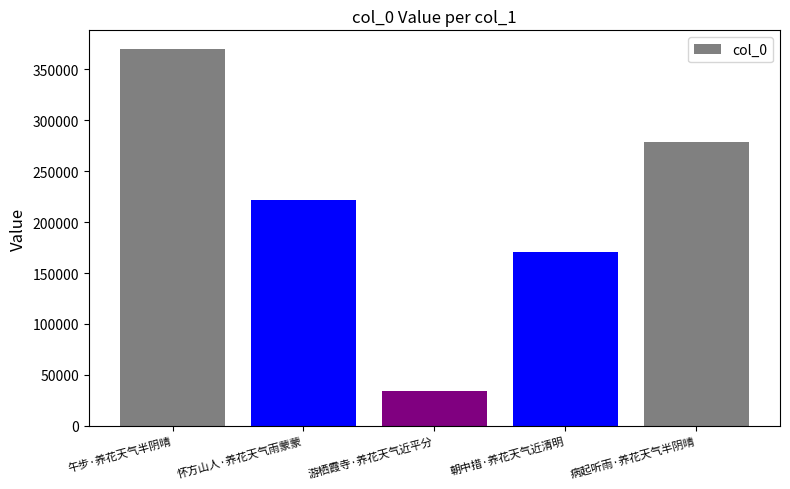

What is the difference between the values at 午步·养花天气半阴晴 and 朝中措·养花天气近清明?

198929